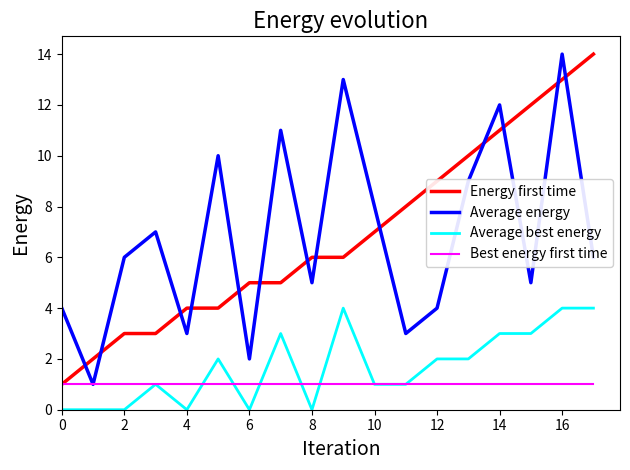

True or false: Energy first time and Average best energy cross at least once.

False